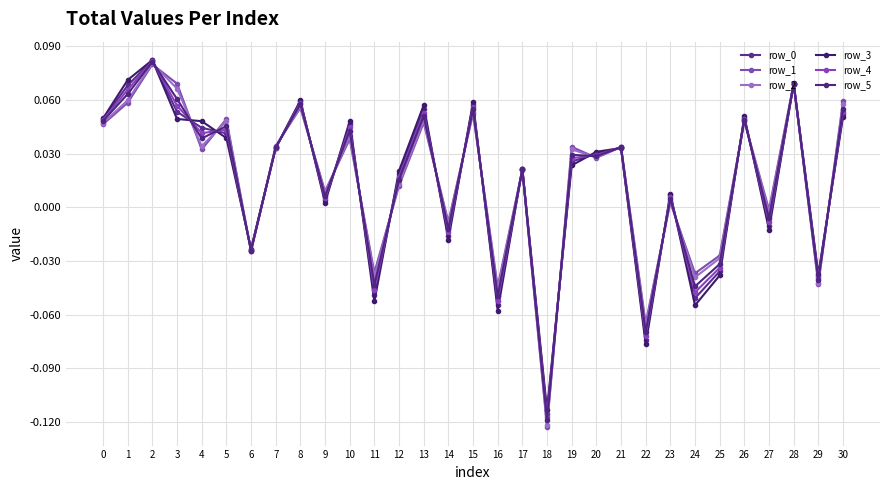

How many interior local peaks does the row_1 series have?

12